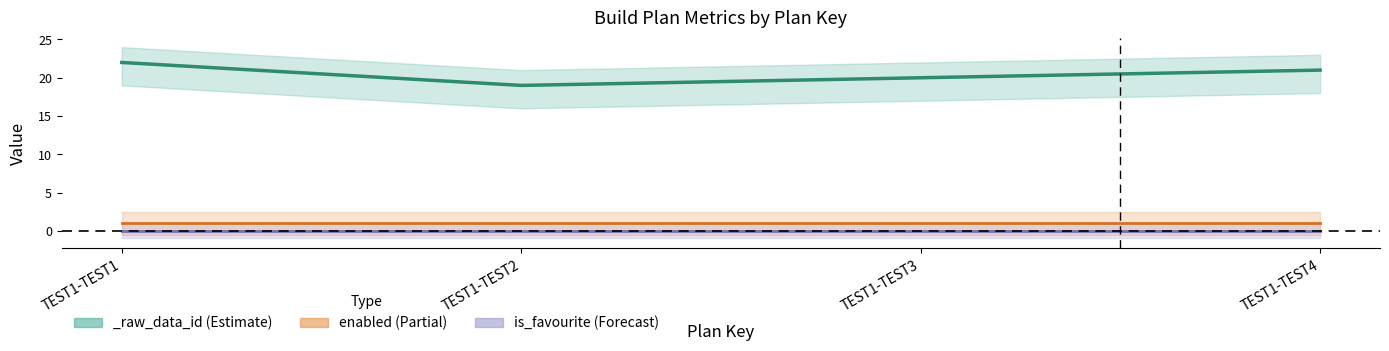

Which category has the lowest value across all series?

TEST1-TEST1